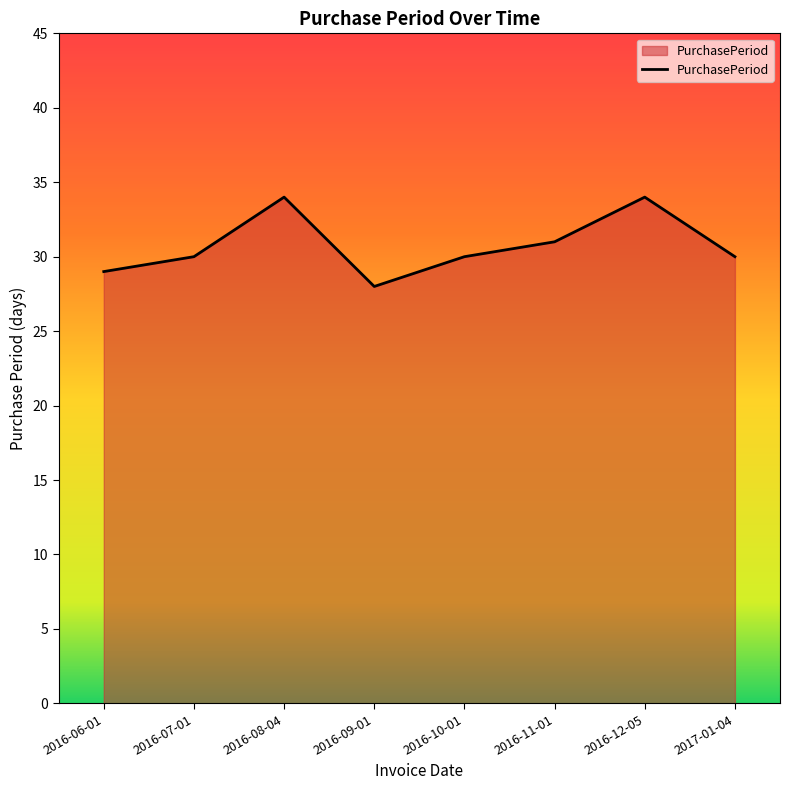

What is the maximum value shown in the chart?

34